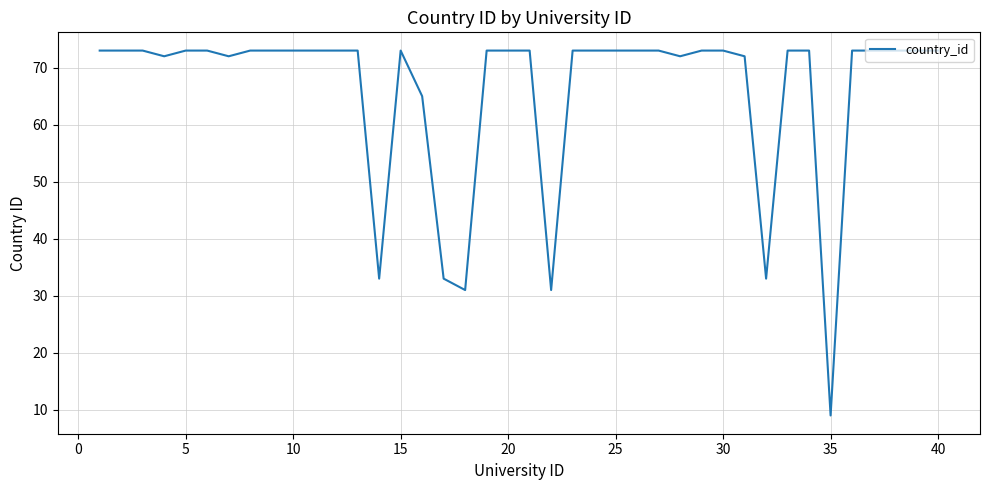

How many distinct data groups are displayed?

1